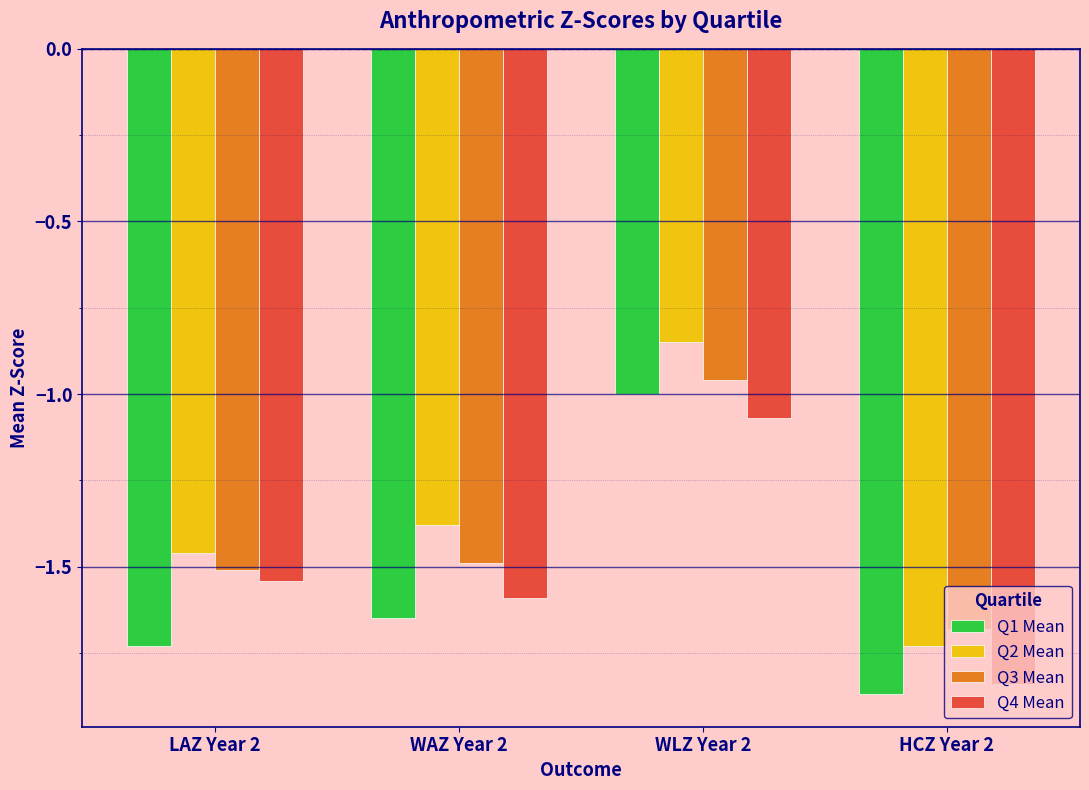

Which label corresponds to the largest value in the chart?

WLZ Year 2